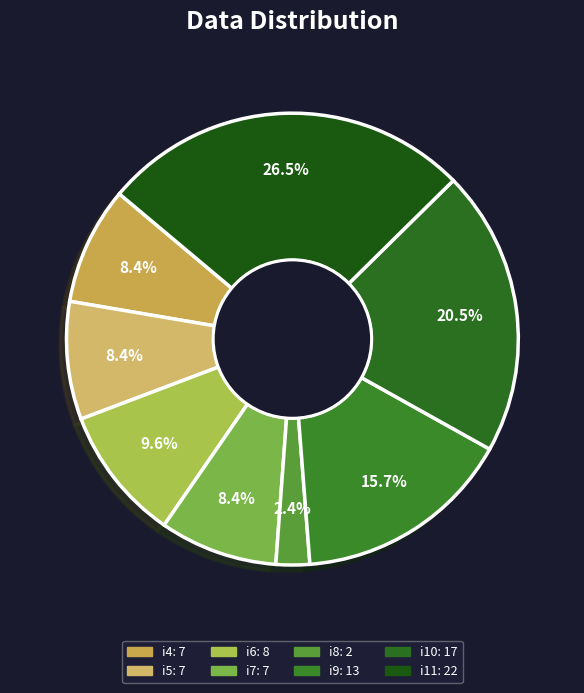

True or false: i7 accounts for 14% of the total.

False